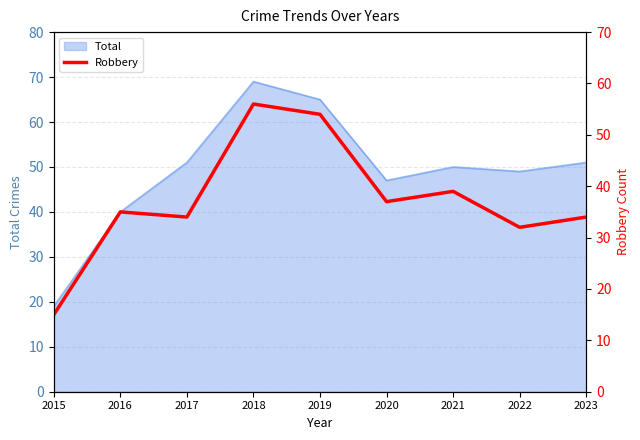

List the labels in order of value, largest first.

2018, 2019, 2021, 2020, 2016, 2017, 2023, 2022, 2015